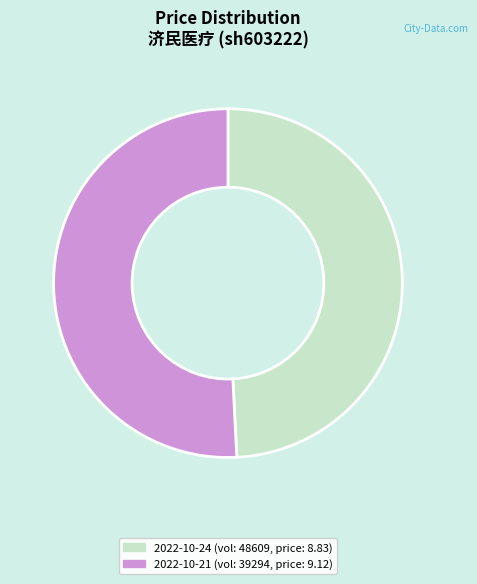

What is the smallest slice in the pie chart?

2022-10-24 (vol: 48609, price: 8.83)